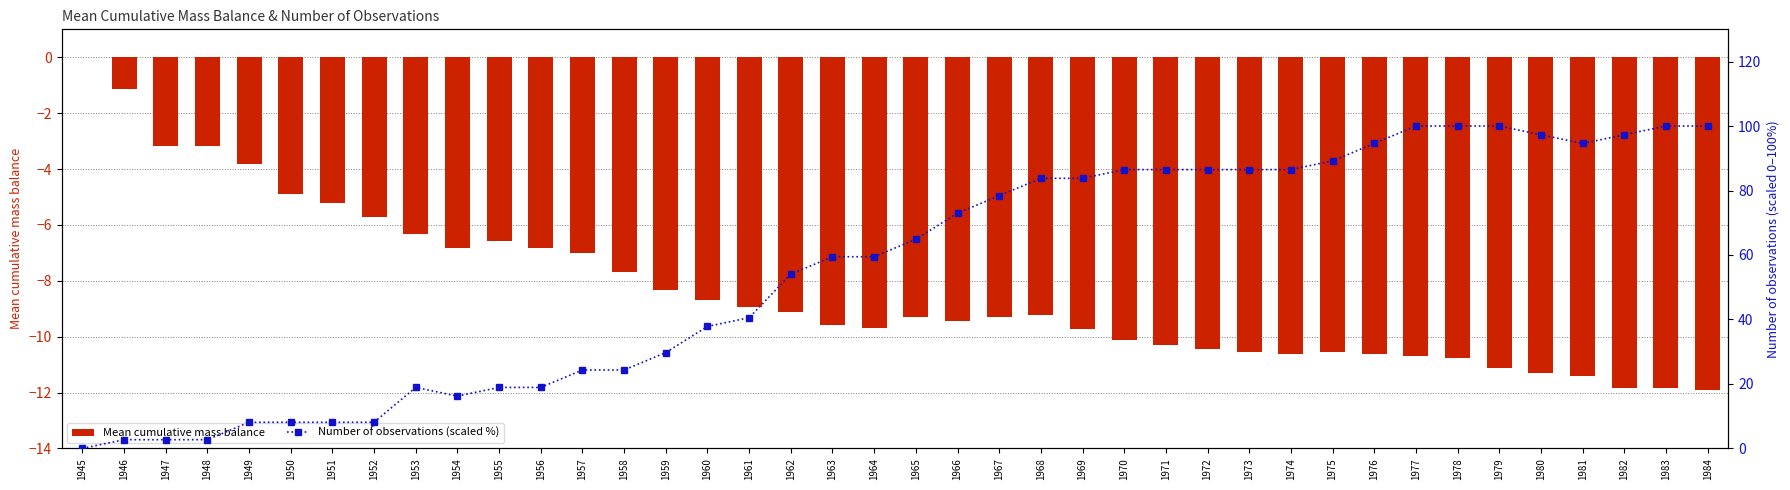

What is the sum of all Number of observations (scaled %) values?

2232.4